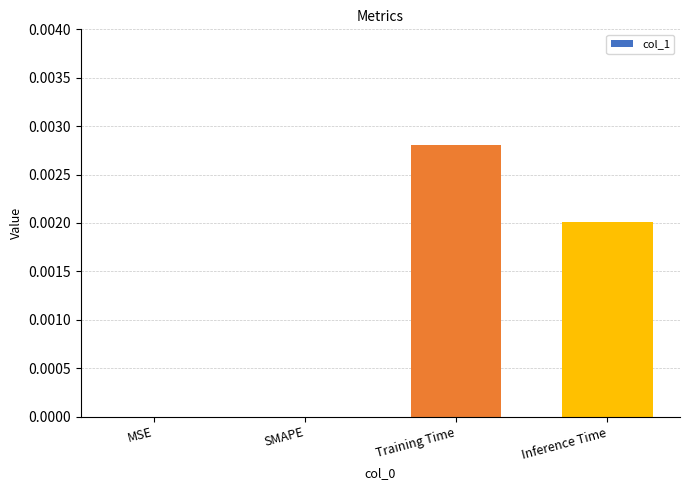

At which category does the chart reach its peak across all series?

Training Time